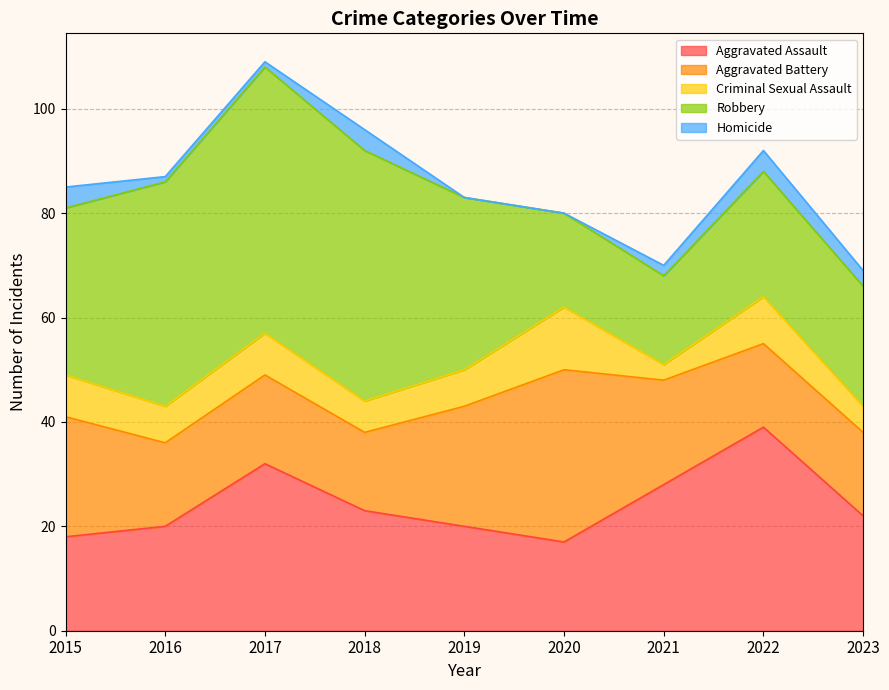

What is the value of the Criminal Sexual Assault point at the 3rd from the left?

8